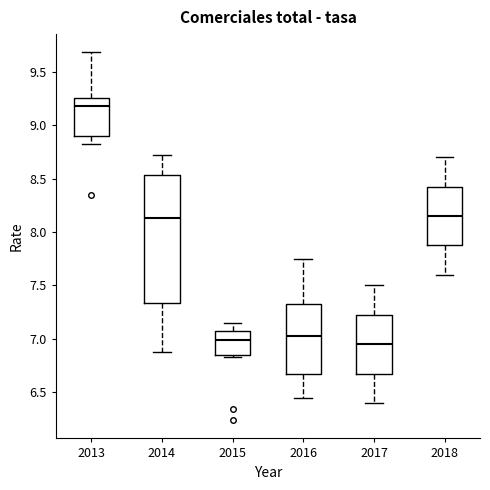

Reading left to right, read every box against the y-axis: the position of its median line, the range the box covers, and the ends of its whiskers. The values are not printed on the chart, so give them approximately, as read against the axis.

2013: median 9.20, box 8.90 to 9.25, whiskers 8.80 to 9.70
2014: median 8.15, box 7.35 to 8.55, whiskers 6.90 to 8.70
2015: median 7.00, box 6.85 to 7.05, whiskers 6.85 (just below the box's lower edge) to 7.15
2016: median 7.05, box 6.70 to 7.35, whiskers 6.45 to 7.75
2017: median 6.95, box 6.70 to 7.25, whiskers 6.40 to 7.50
2018: median 8.15, box 7.90 to 8.45, whiskers 7.60 to 8.70